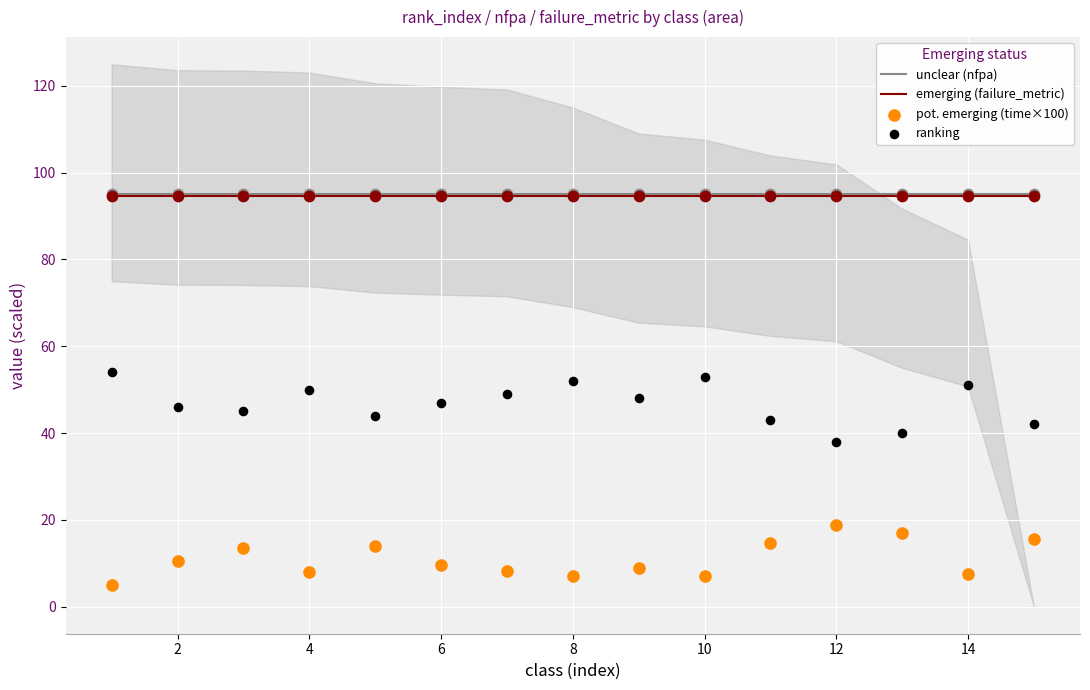

At how many categories does at least one series exceed 71?

15